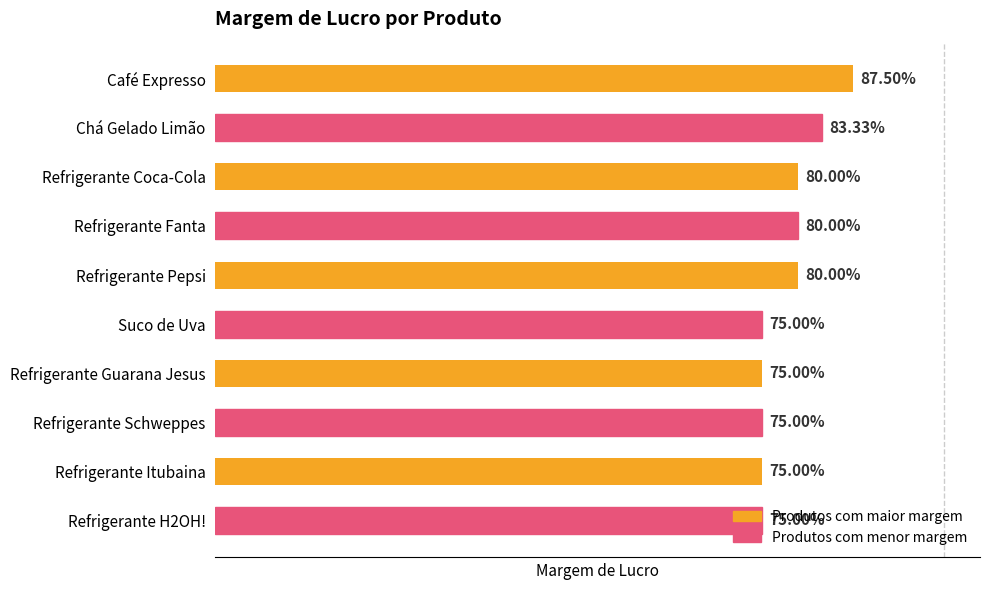

Does the chart contain any negative values?

No